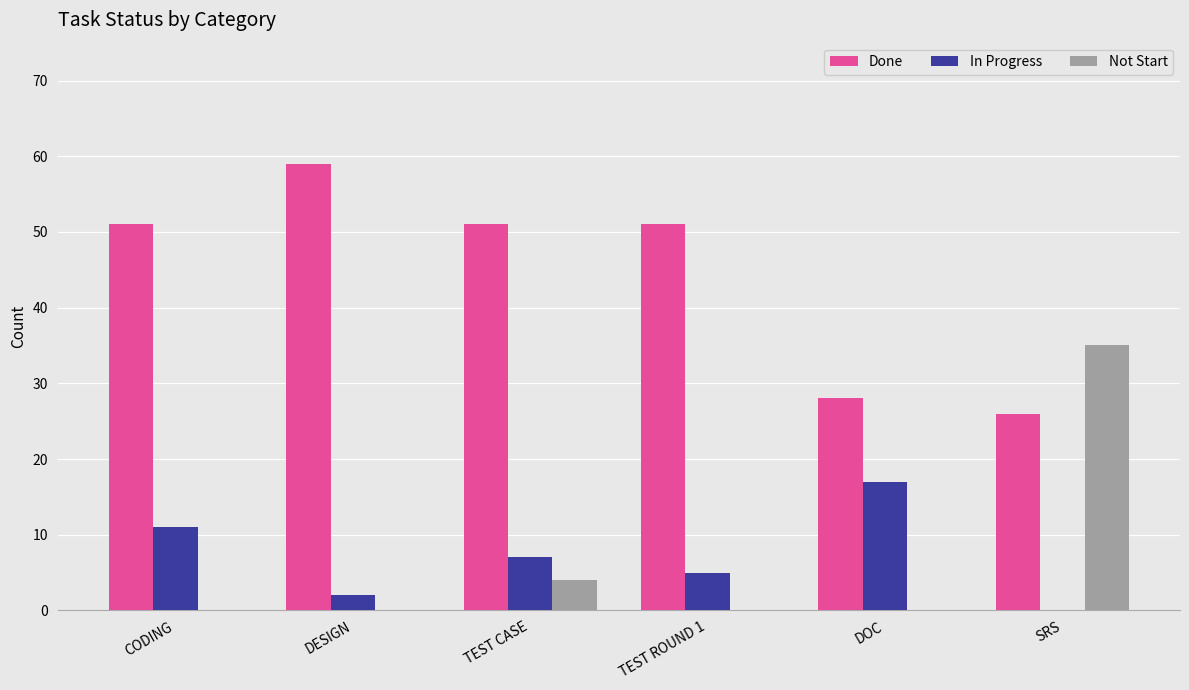

Where is In Progress nearest to the value 8?

TEST CASE